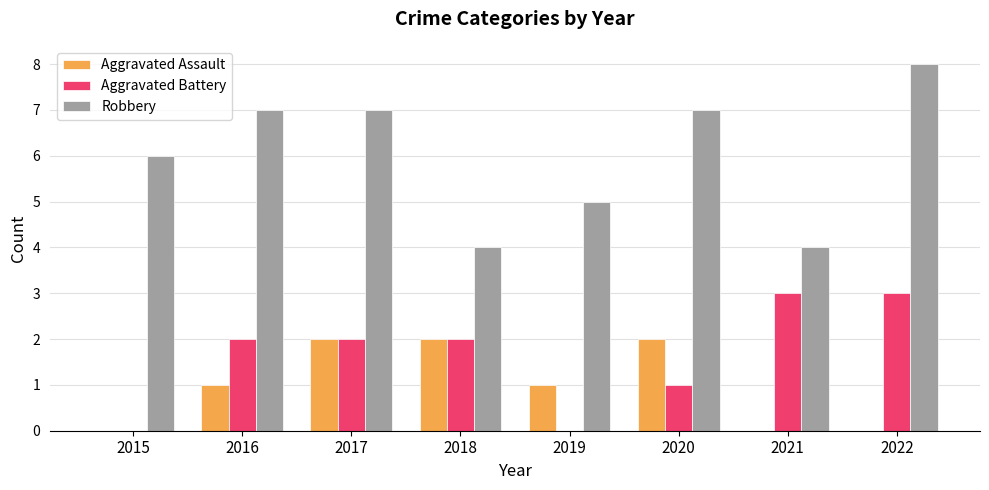

What is the total value across all series at 2021?

7